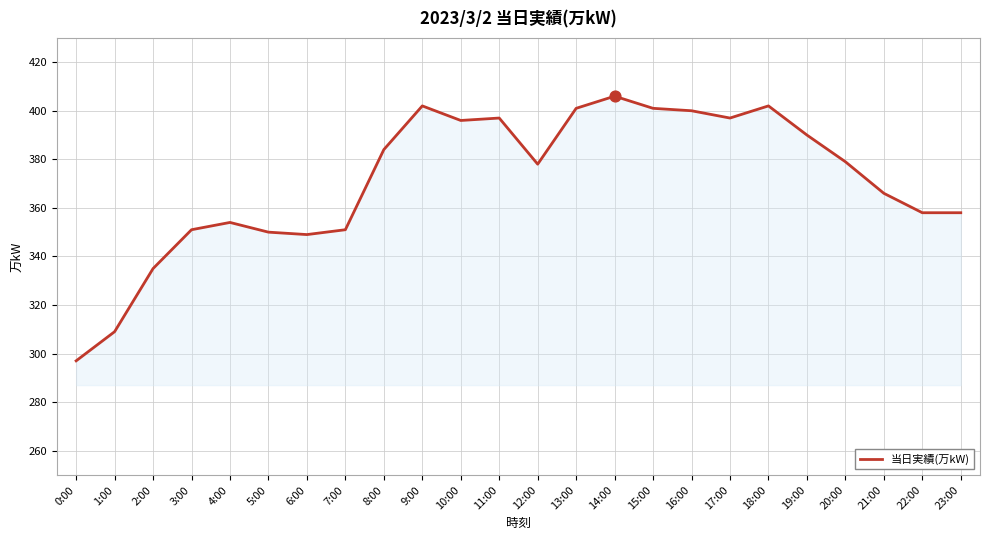

What is the ratio of the value at 22:00 to the value at 12:00?

0.9